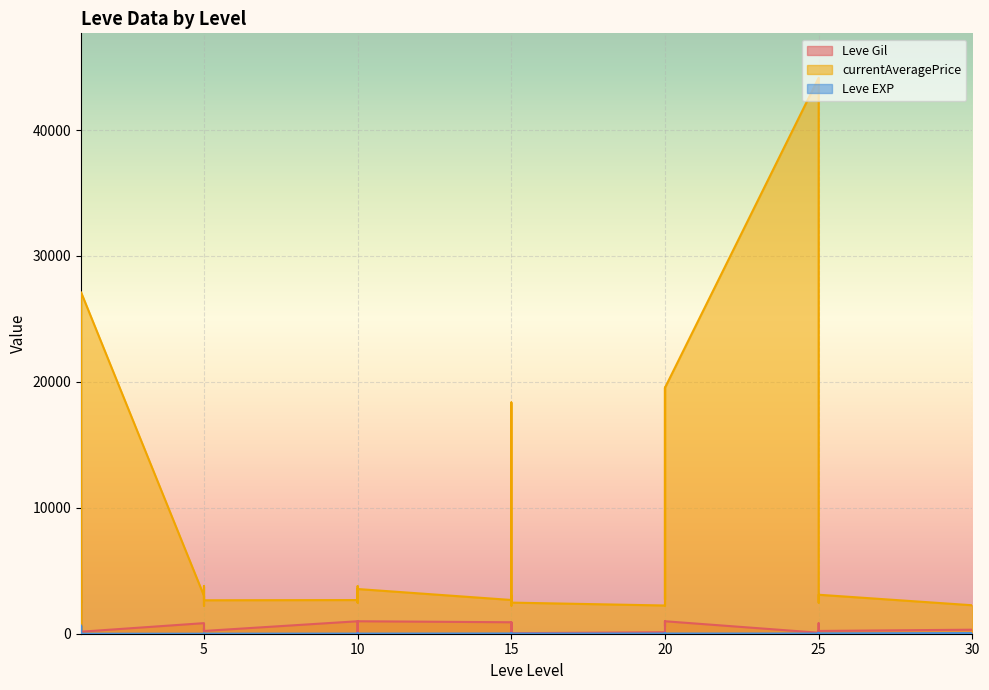

At how many categories does at least one series exceed 18761?

4